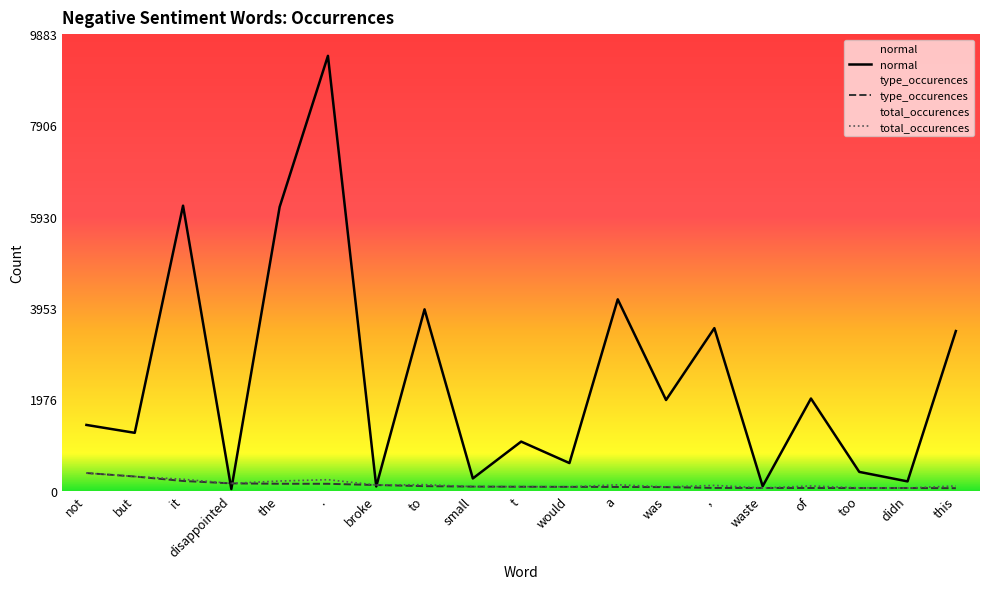

What is the minimum value shown in the chart?

32